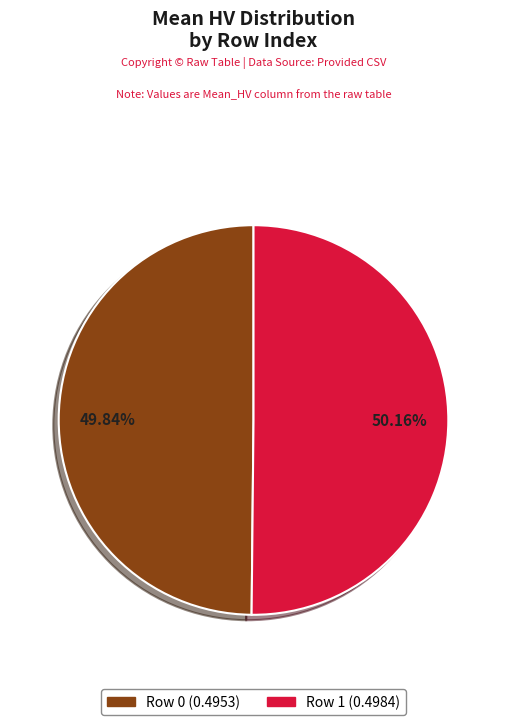

To the nearest percent, what percentage of the pie is Row 1?

50%